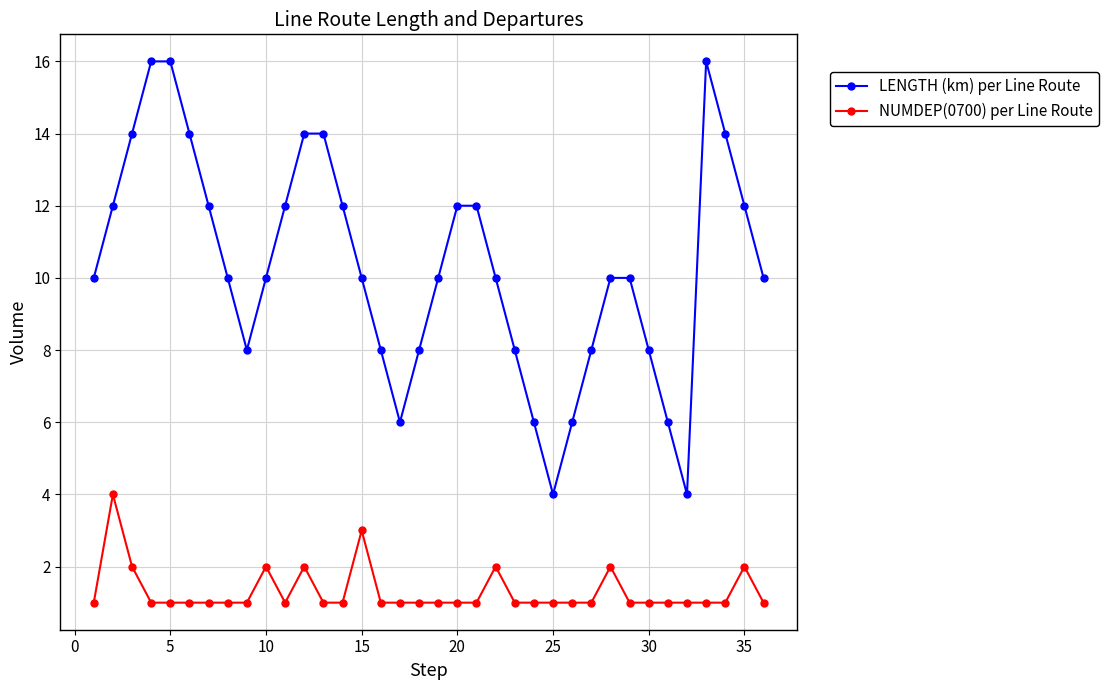

Does the chart have visible grid lines?

Yes